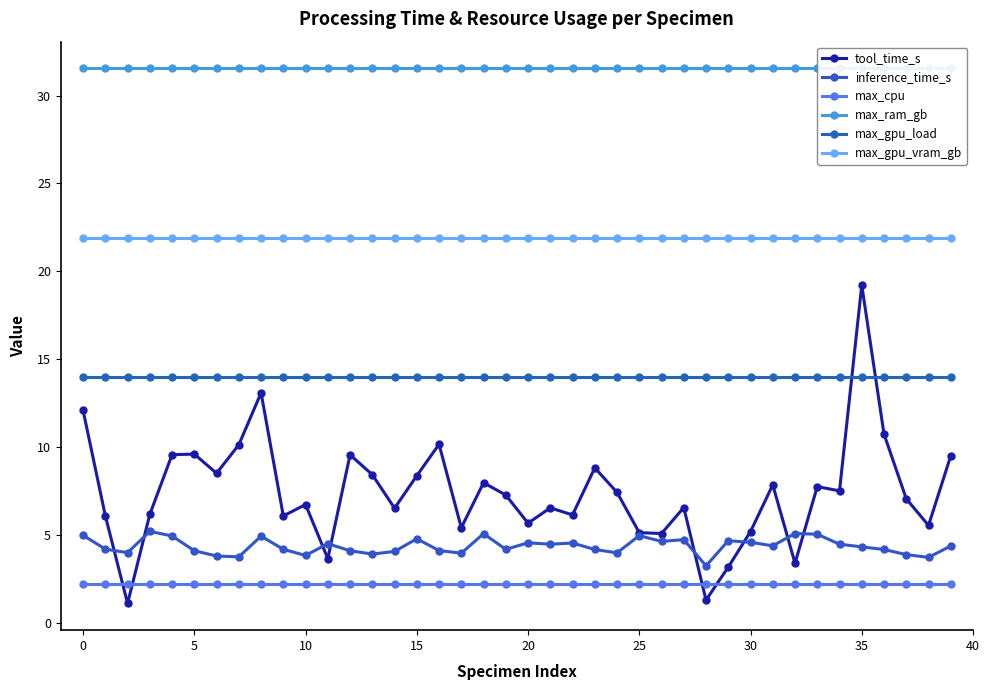

True or false: tool_time_s has a value of 19.2 at 35.

True